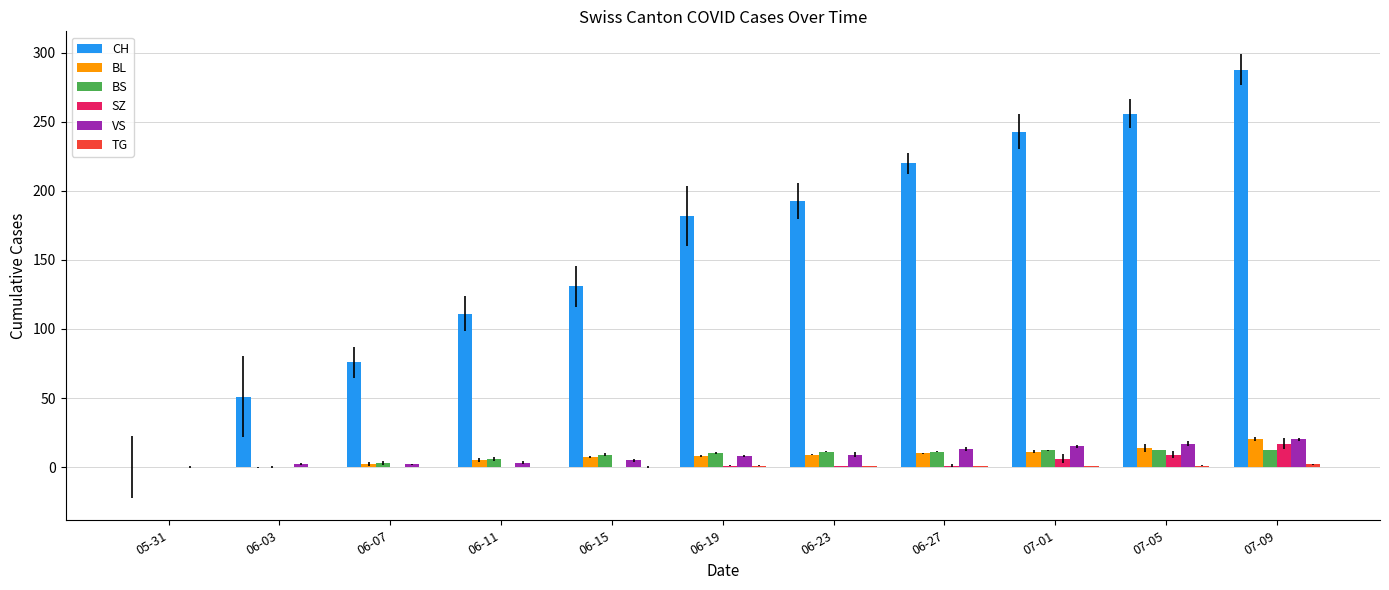

The value of SZ at 06-03 is 0. True or false?

True